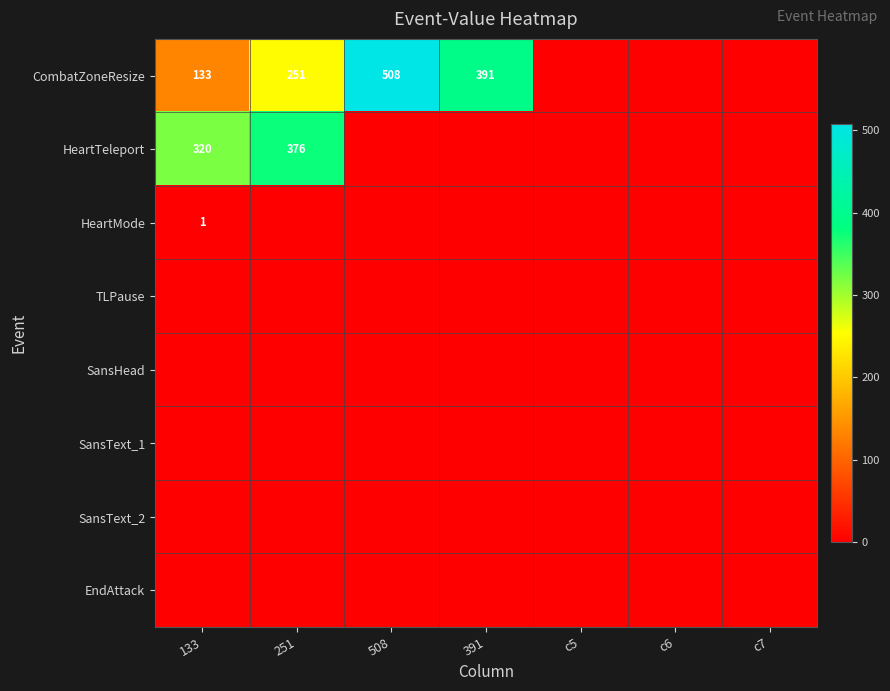

True or false: HeartMode has a value of 0 at 133.

False